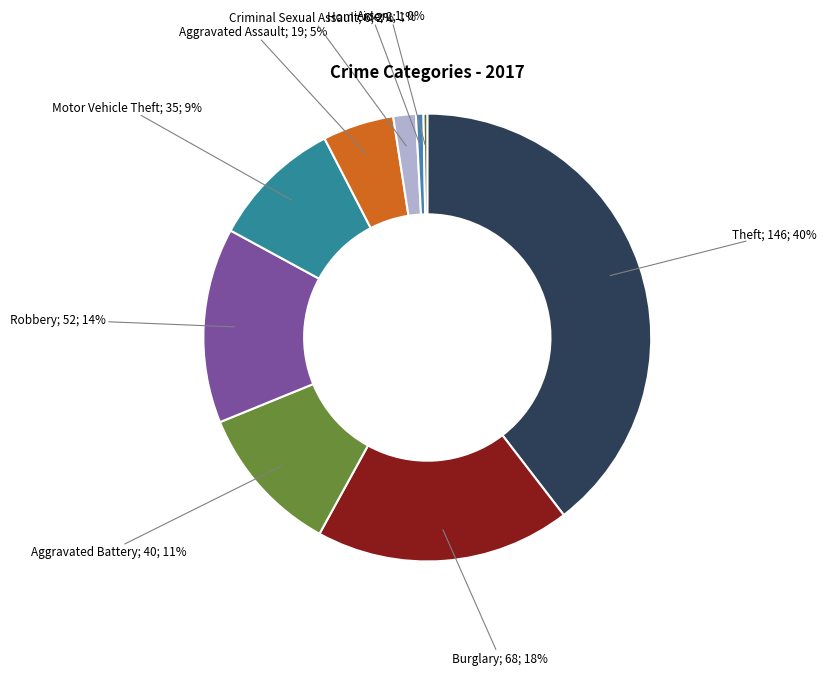

Count the number of slices in the pie.

9